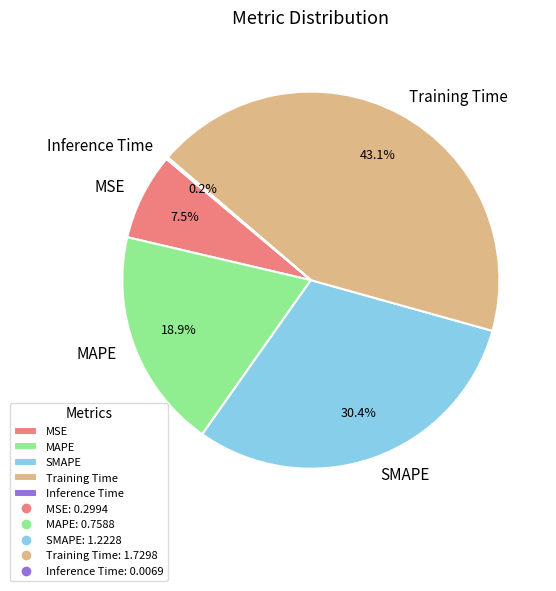

Which slice is the largest?

Training Time